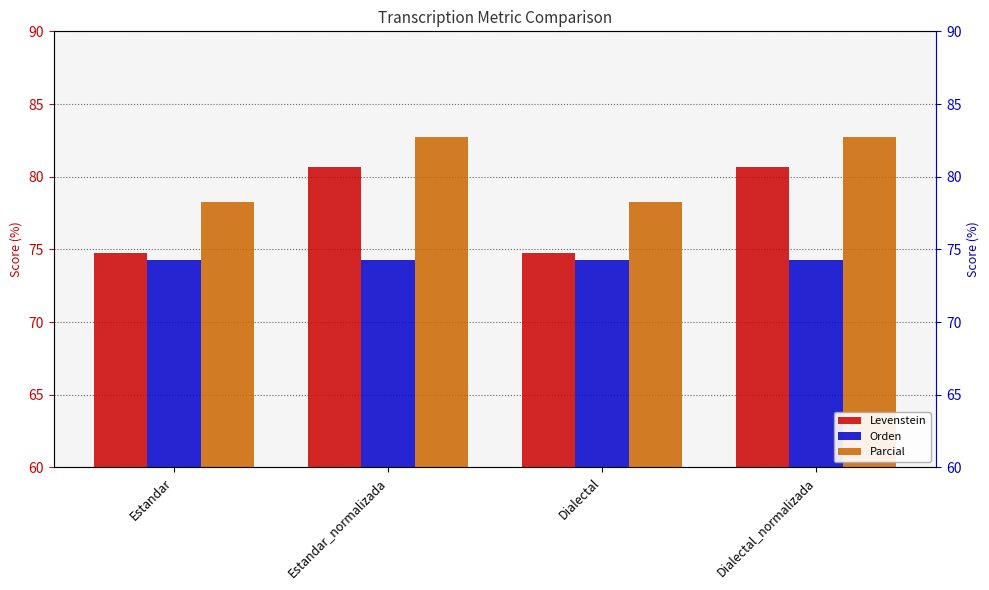

What is the label of the 4th bar from the left?

Dialectal_normalizada